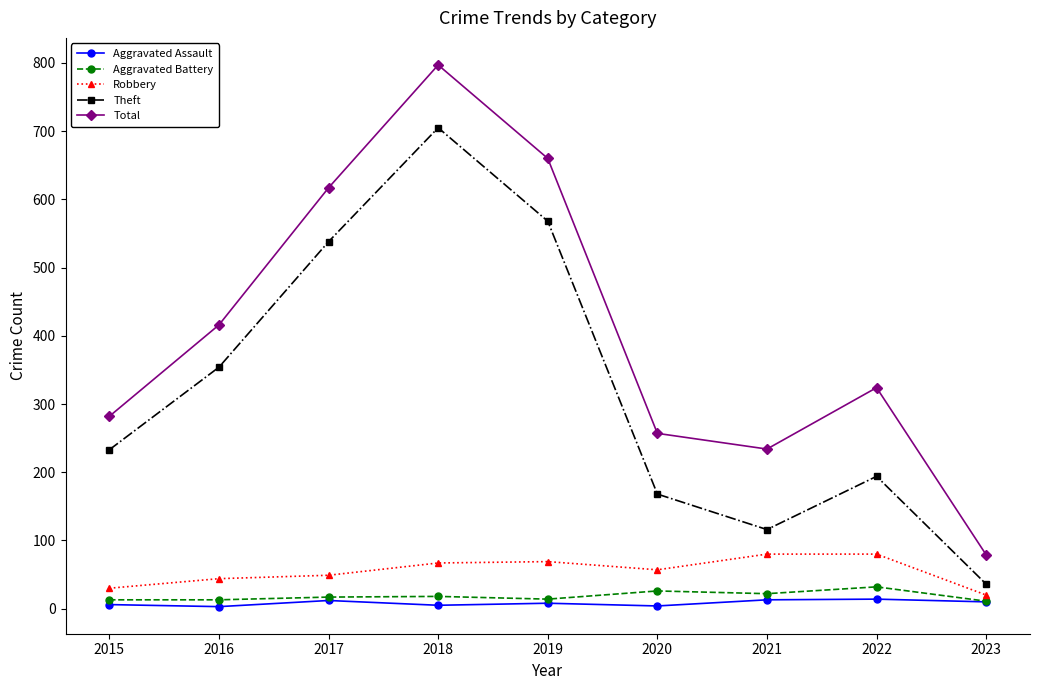

True or false: Total and Theft intersect in this chart.

False